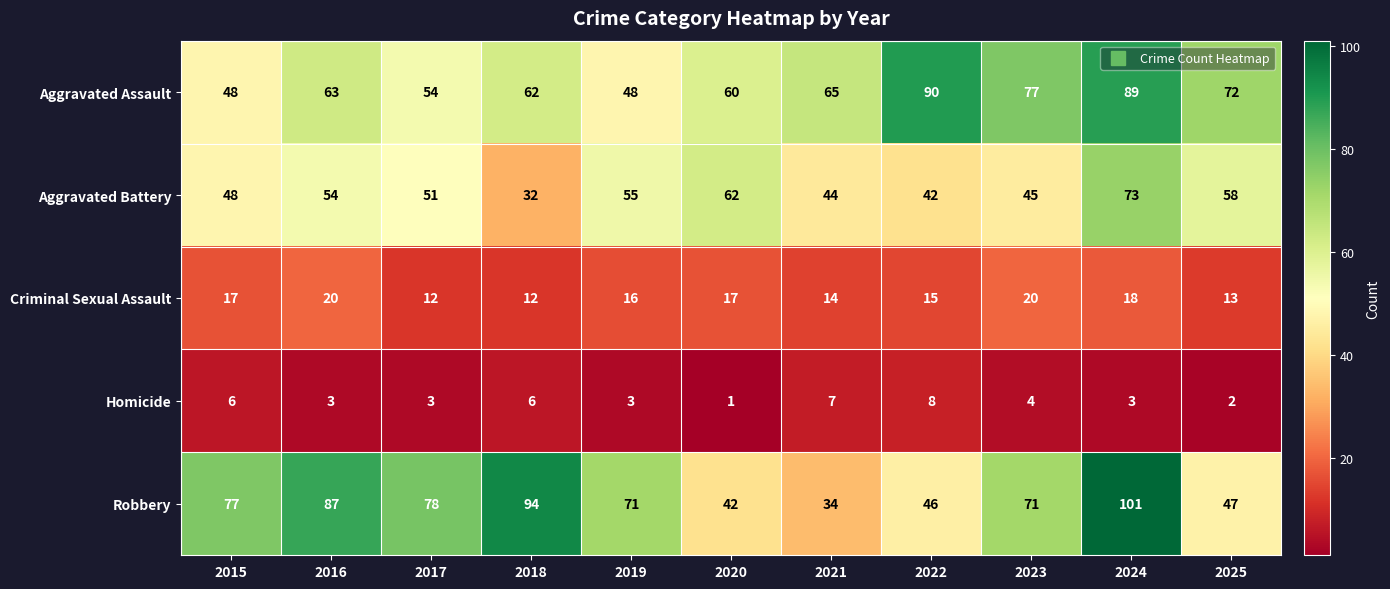

How many Homicide values are between 3 and 6?

7